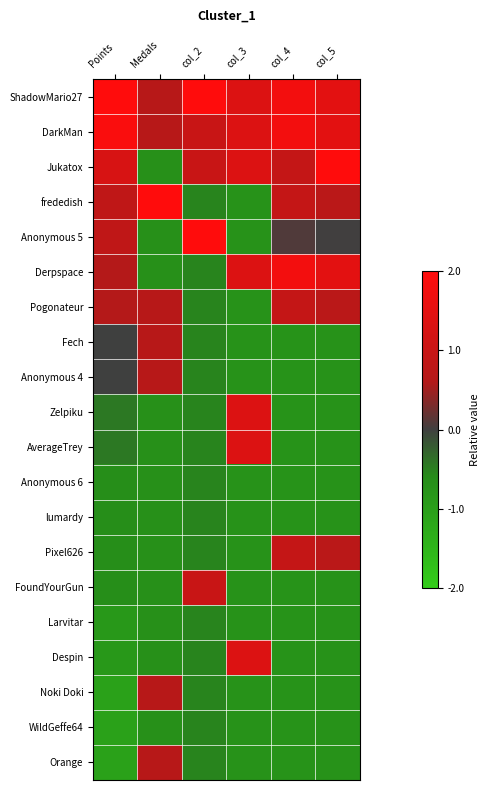

At which category does the chart reach its minimum across all series?

Points